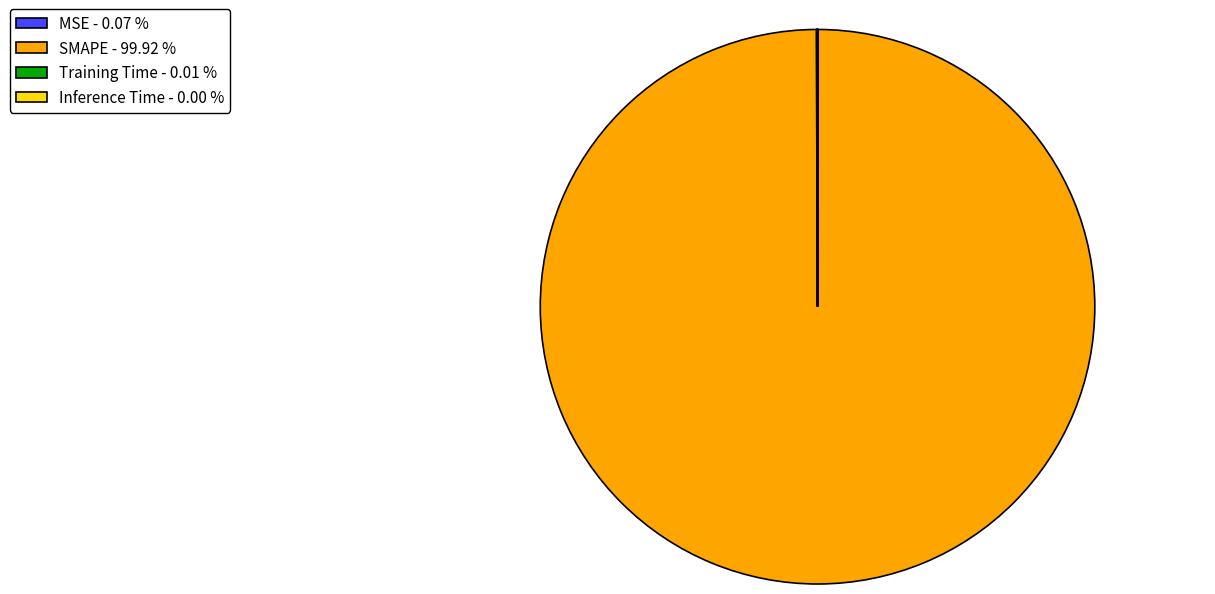

Is there a majority slice in this chart?

Yes